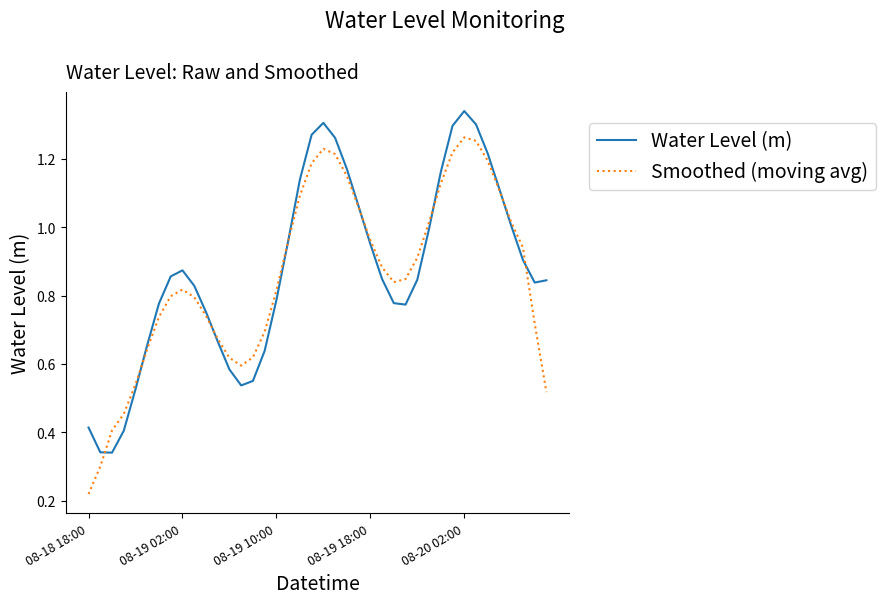

What are all the series names shown in the legend?

Water Level (m), Smoothed (moving avg)